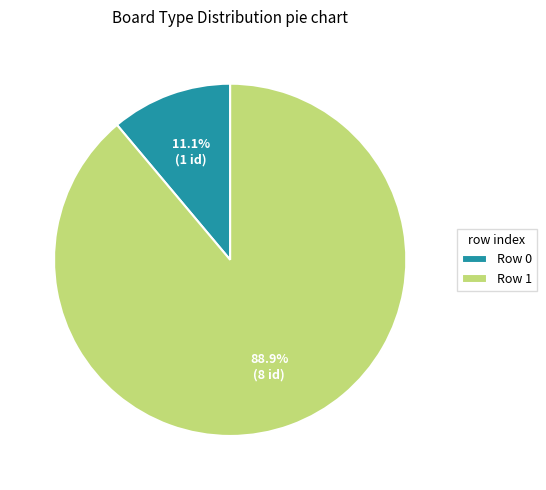

Between Row 1 and Row 0, which is larger?

Row 1